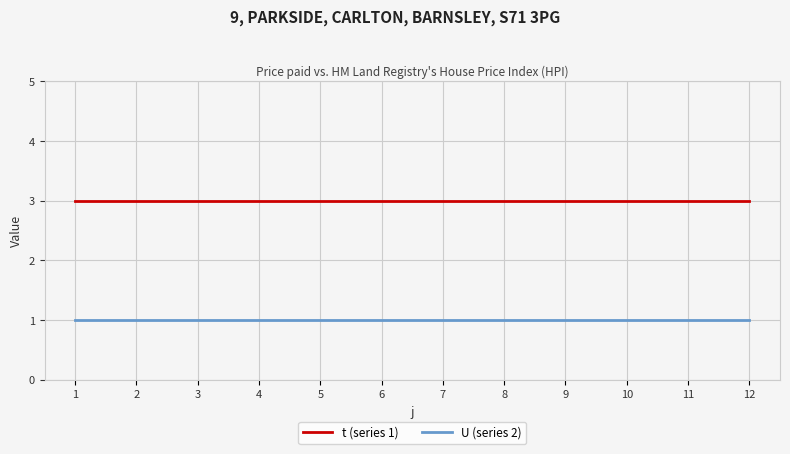

True or false: U (series 2) and t (series 1) cross at least once.

False